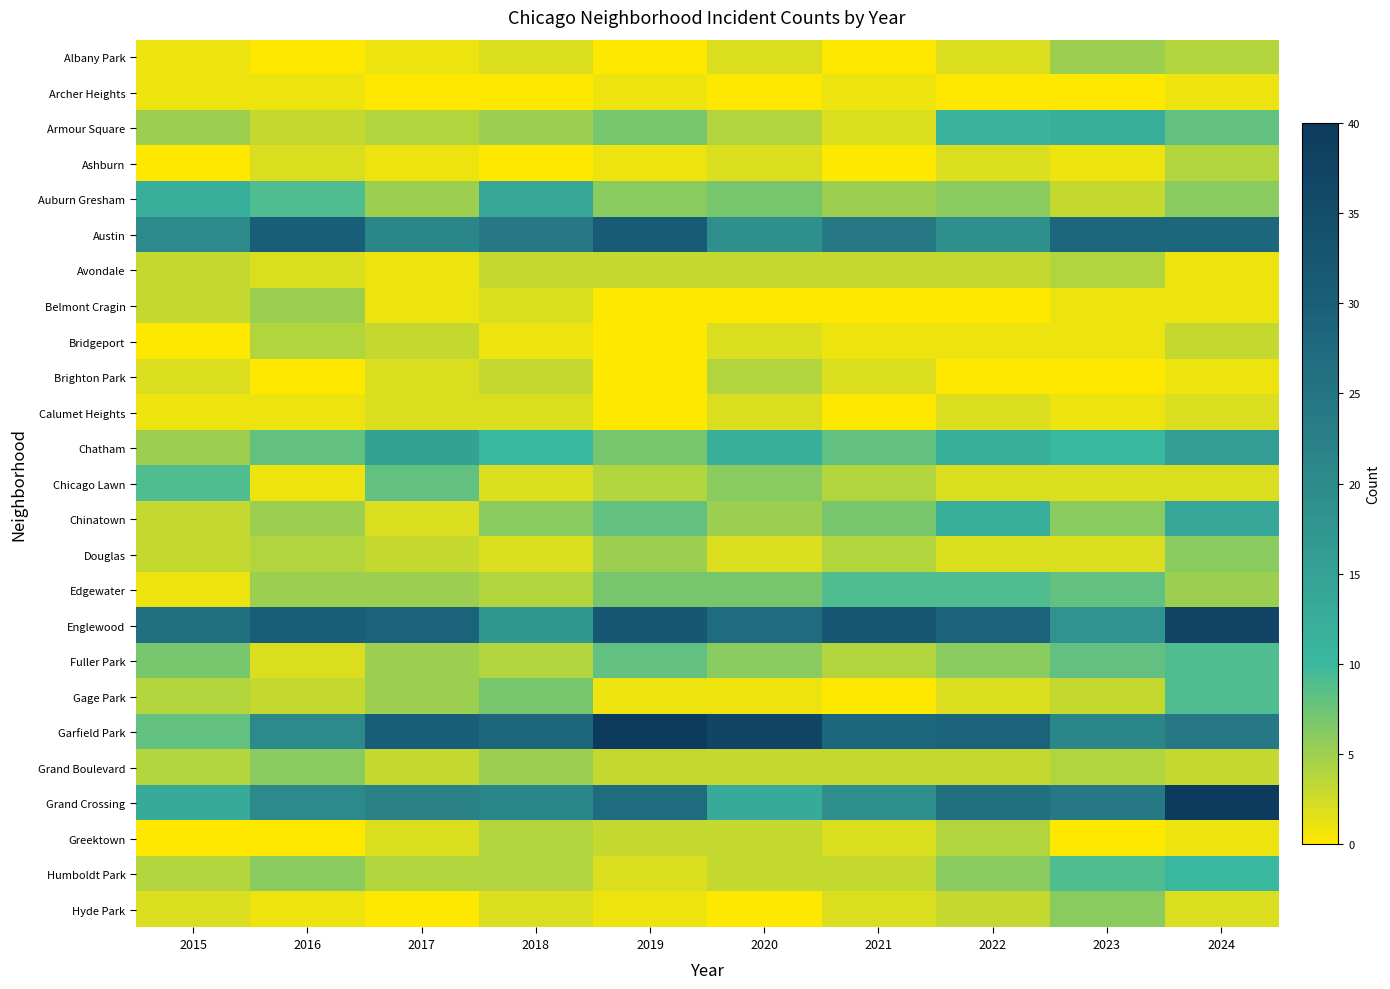

At which category is the sum across all series the highest?

2024